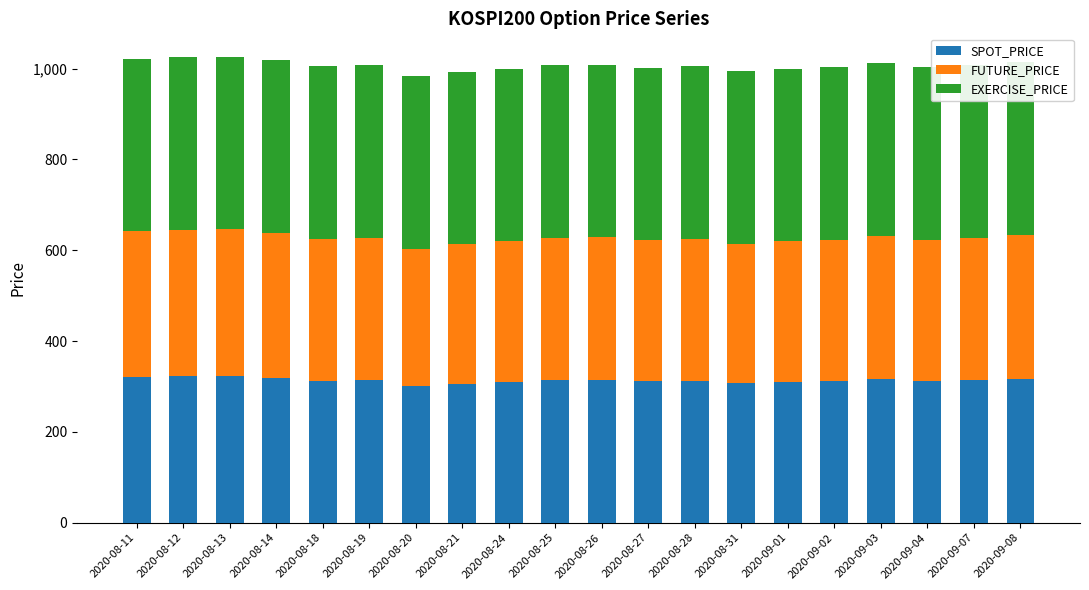

What are all the series names shown in the legend?

SPOT_PRICE, FUTURE_PRICE, EXERCISE_PRICE